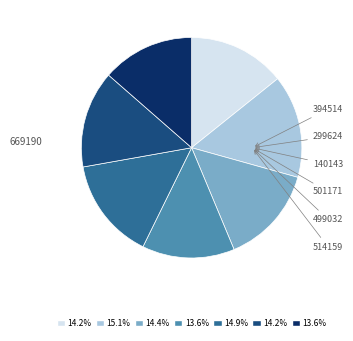

Does 669190 account for over 50% of the chart?

No